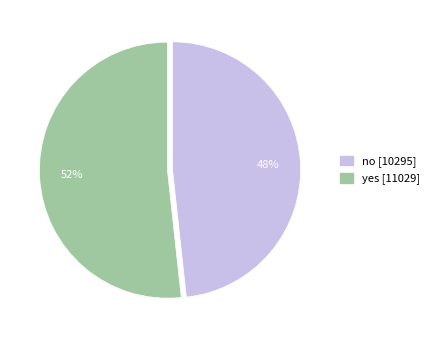

To the nearest percent, what is the combined percentage of yes and no?

100%